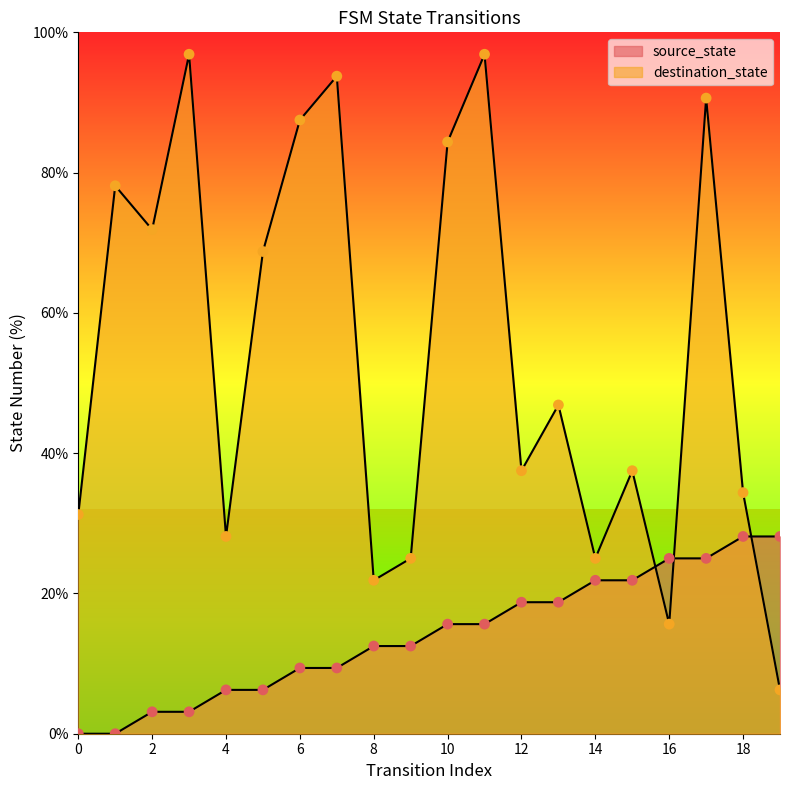

Which series has the largest Y range (max minus min)?

destination_state